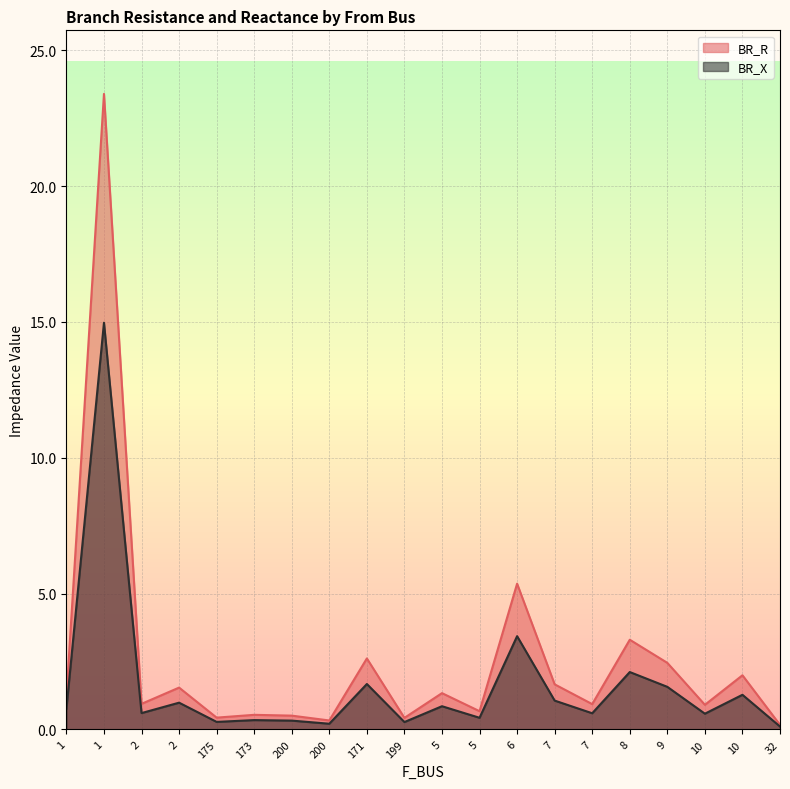

In BR_X, how many points are lower than both neighbors (excluding endpoints)?

7